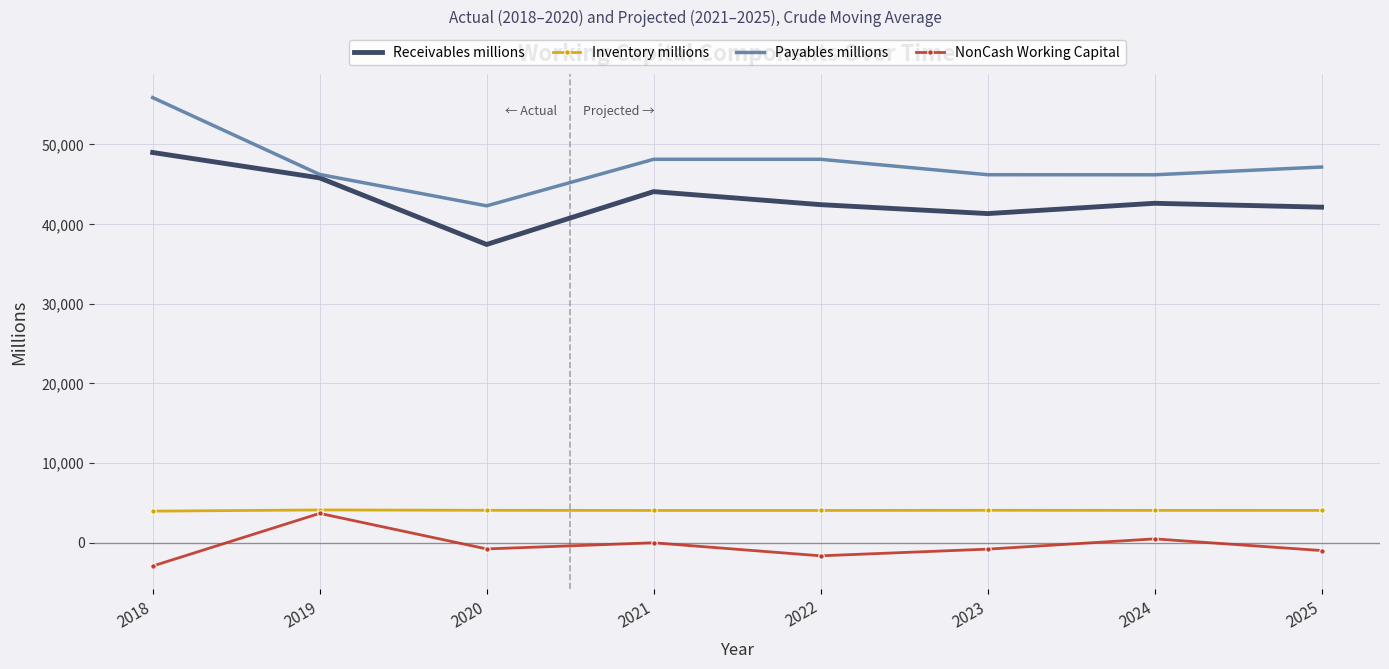

True or false: Inventory millions and Payables millions cross at least once.

False